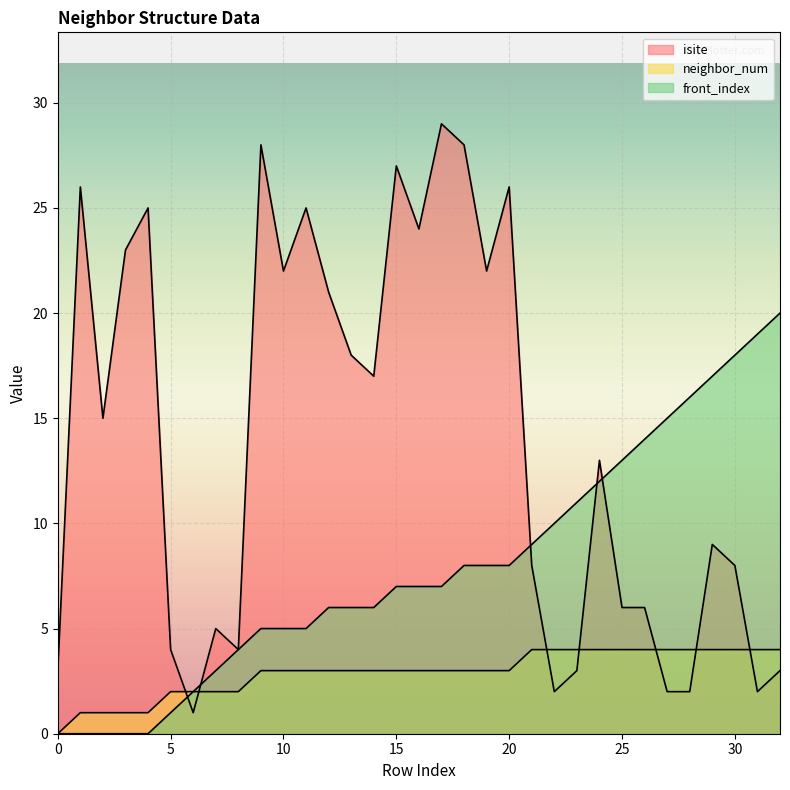

What is the difference between the front_index values at 22 and 16?

3